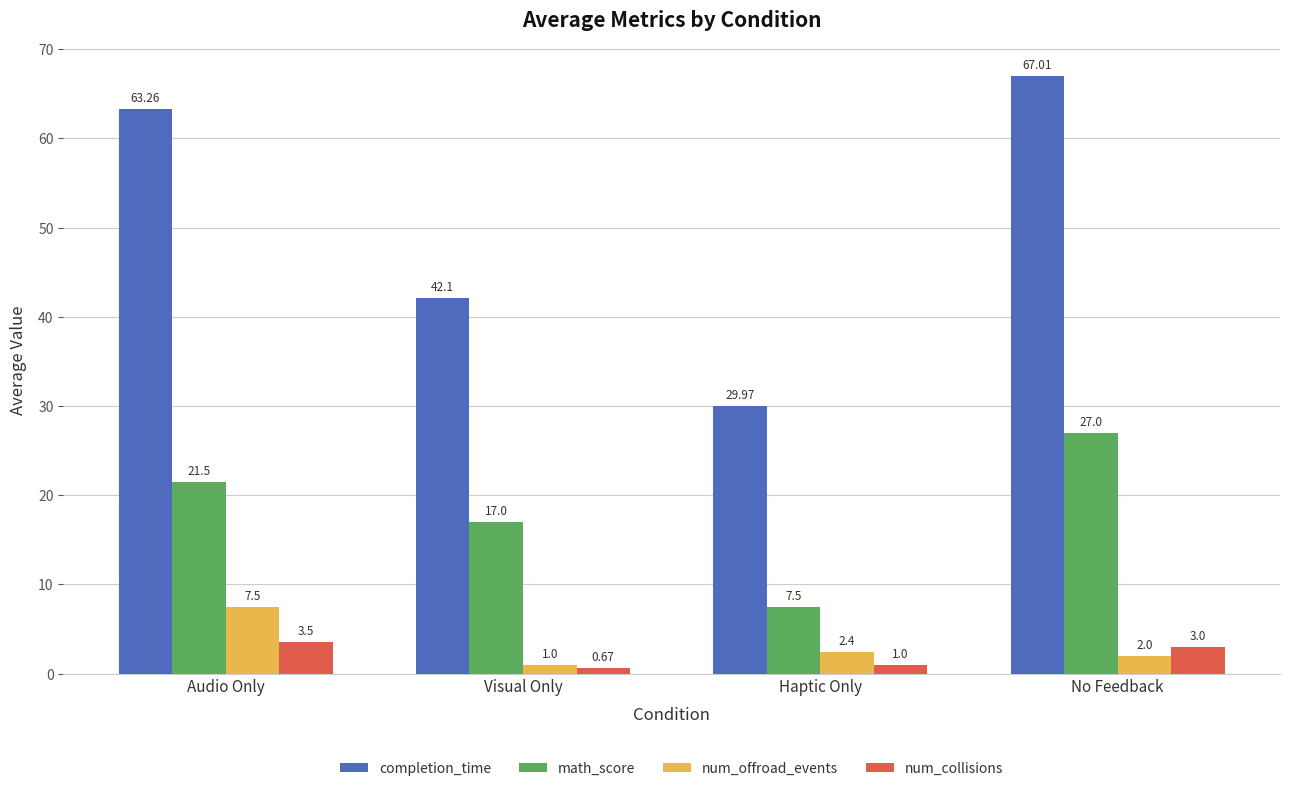

True or false: math_score has a value of 1.8 at Haptic Only.

False